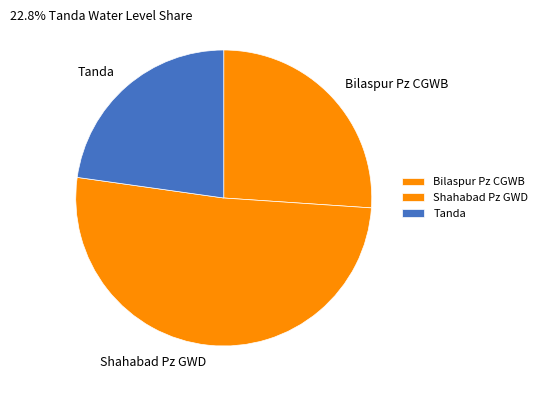

Is it true that Tanda is 37% of the pie?

False